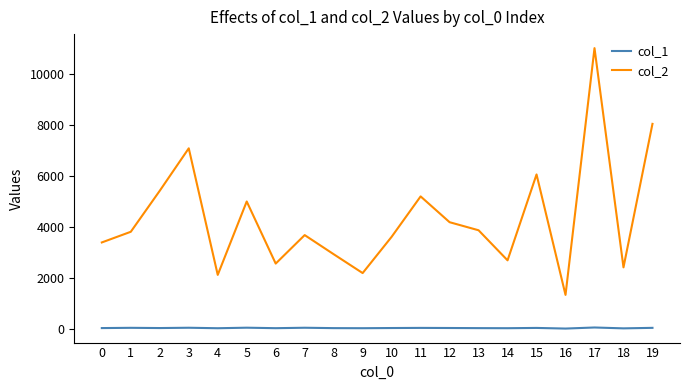

What are all the series names shown in the legend?

col_1, col_2